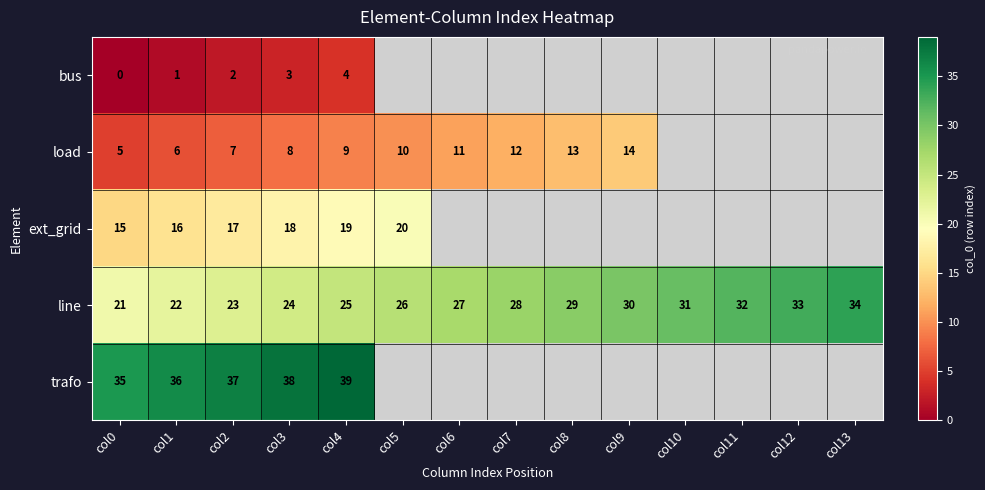

Between col10 and col0, which is larger?

col0